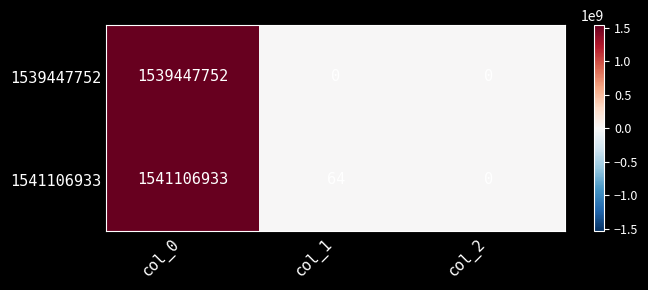

At col_1, list the series in order from smallest to largest.

1539447752, 1541106933